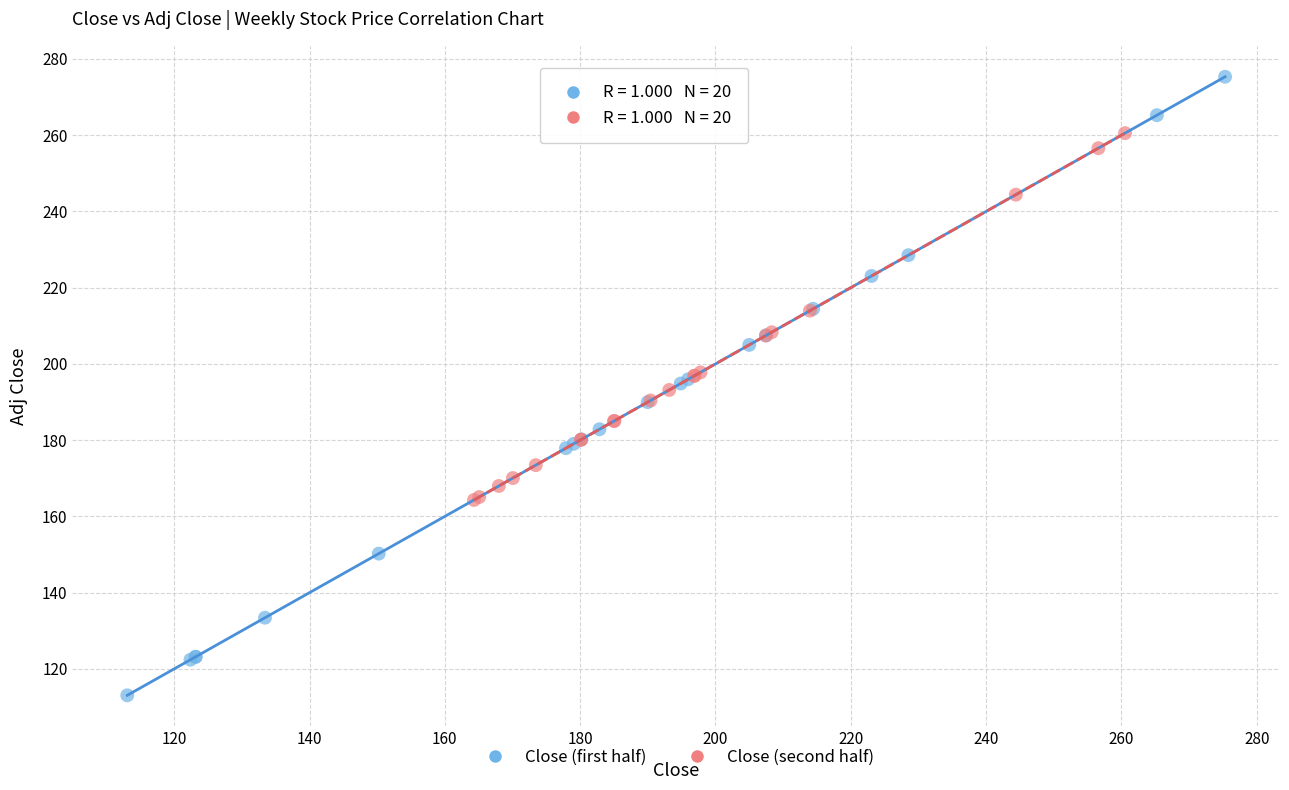

Which series reaches the minimum Y coordinate?

Close (first half)